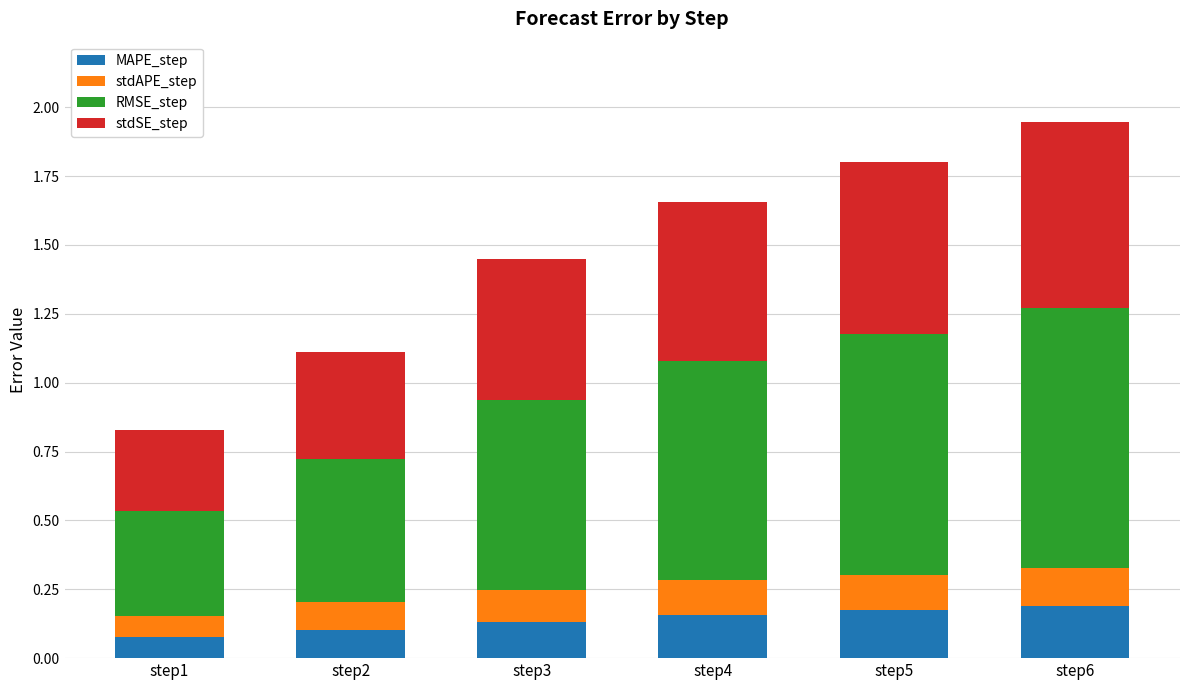

The MAPE_step series shows 0.2 at step6. True or false?

True